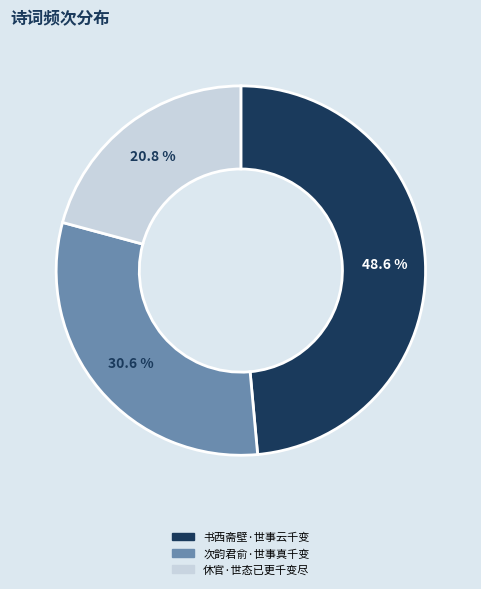

Which slice is the largest?

书西斋壁·世事云千变